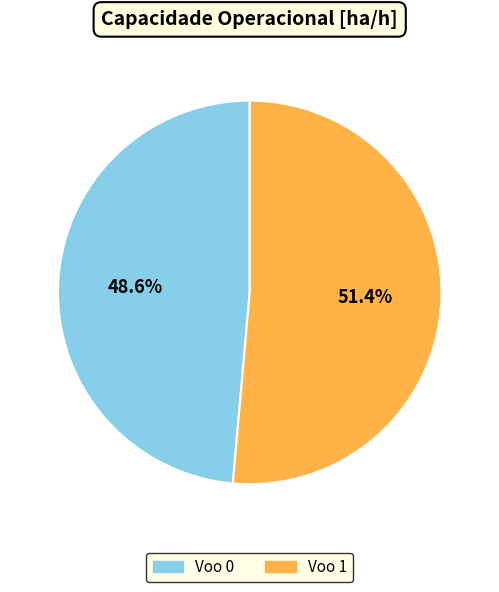

Which has a higher value, Voo 0 or Voo 1?

Voo 1